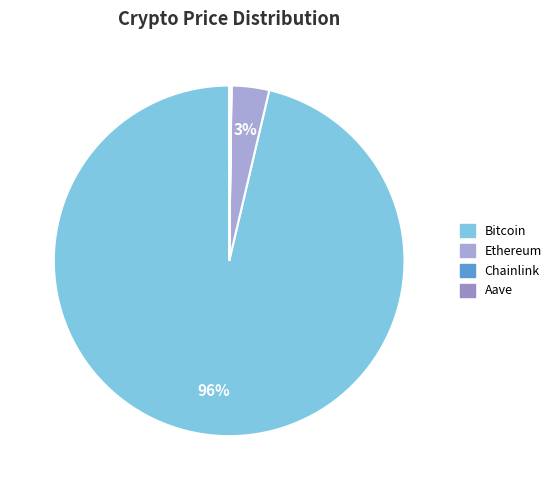

What is the smallest slice in the pie chart?

Chainlink